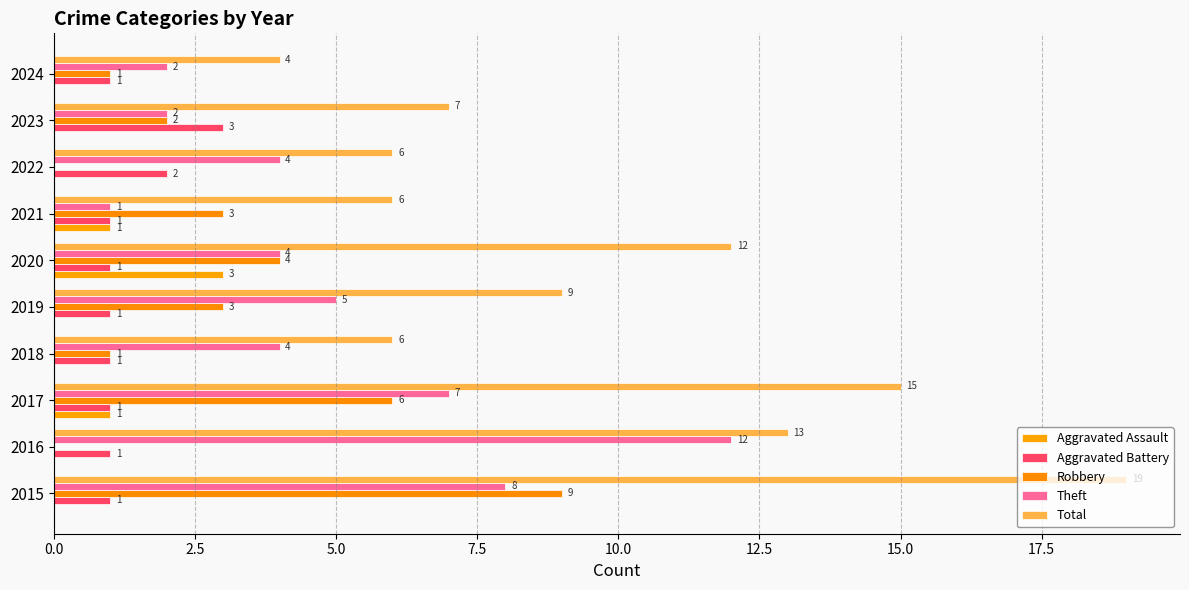

Which series has the largest total across all categories?

Total